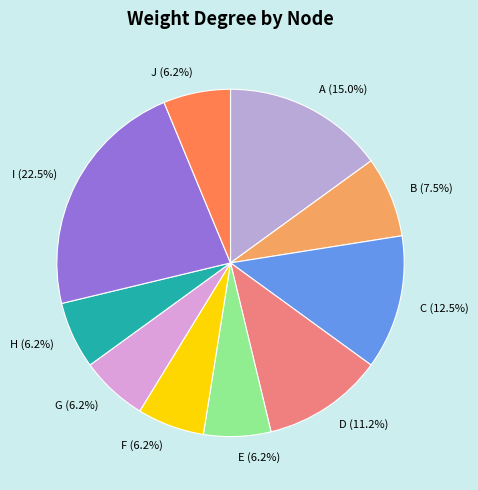

What is the largest slice in the pie chart?

I